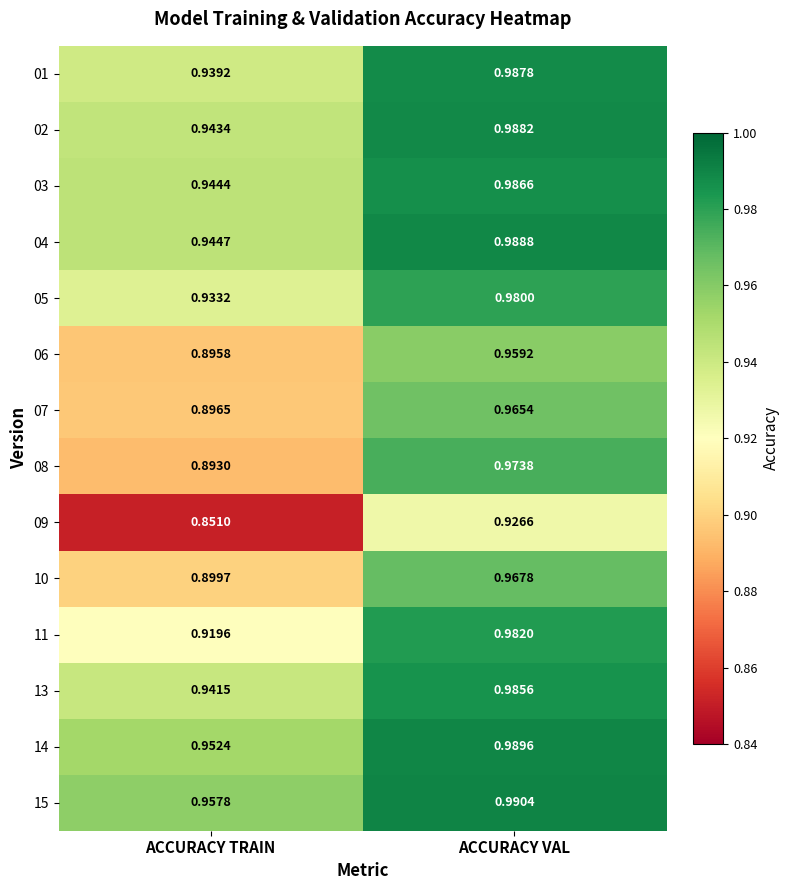

At which label does 04 reach its minimum?

ACCURACY TRAIN